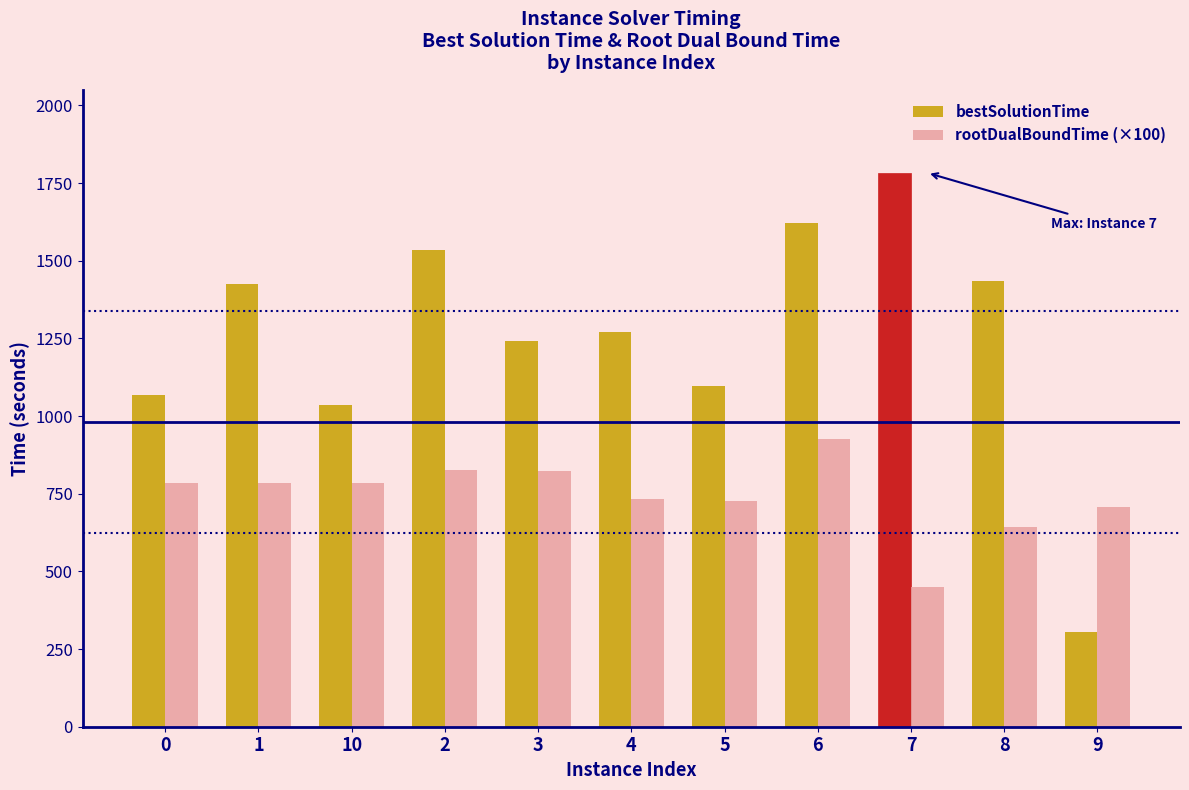

The value of bestSolutionTime at 7 is 2613.2. True or false?

False